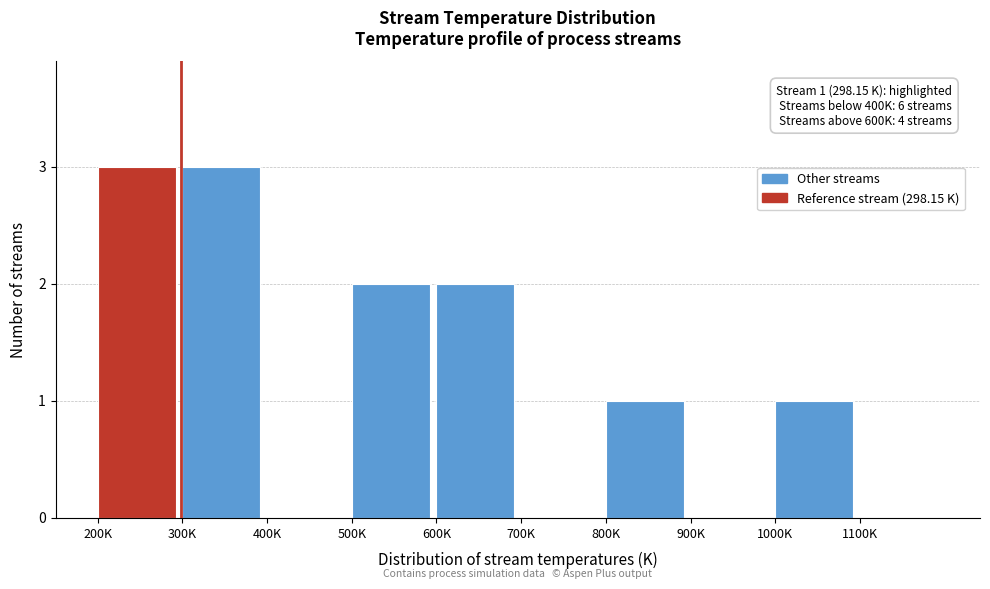

Reading left to right, list all the values displayed in this chart.

200K=3	300K=3	400K=0	500K=2	600K=2	700K=0	800K=1	900K=0	1000K=1	1100K=0